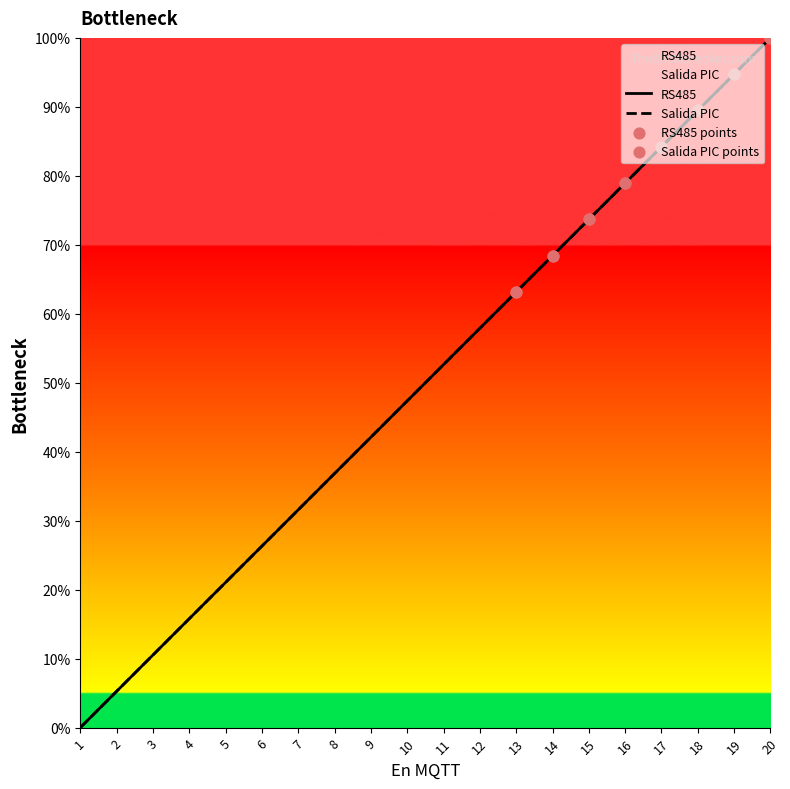

Is the value of RS485 at 19 greater than the value of Salida PIC at 10?

Yes